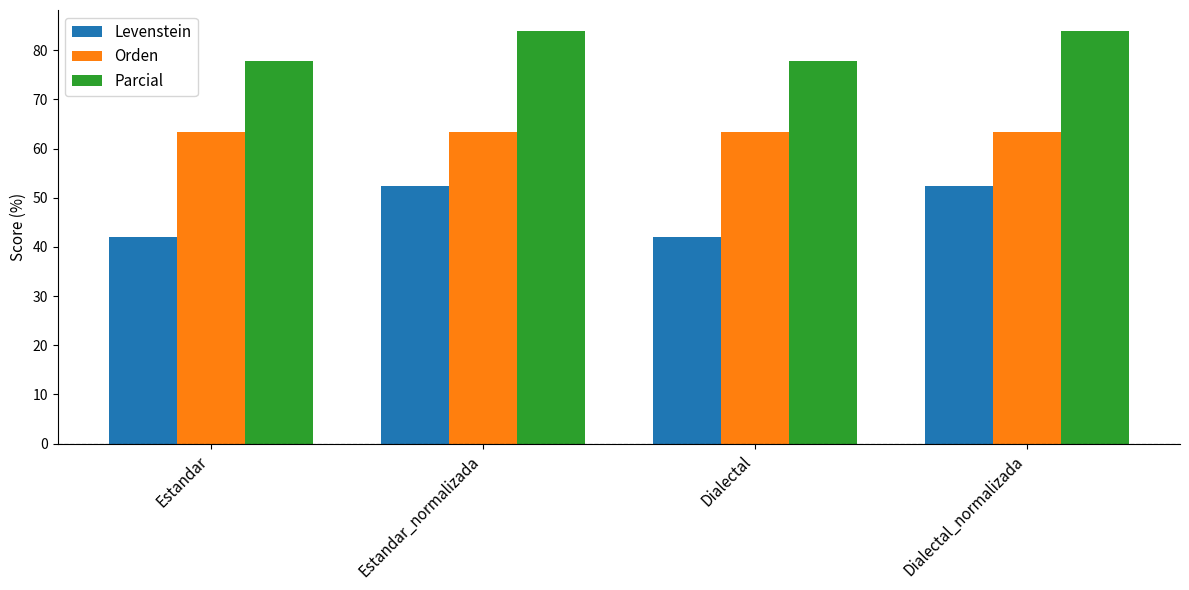

Reading left to right, what are all the values shown in this chart?

Levenstein: 42.0	52.5	42.0	52.5
Orden: 63.3	63.3	63.3	63.3
Parcial: 77.8	84.0	77.8	84.0